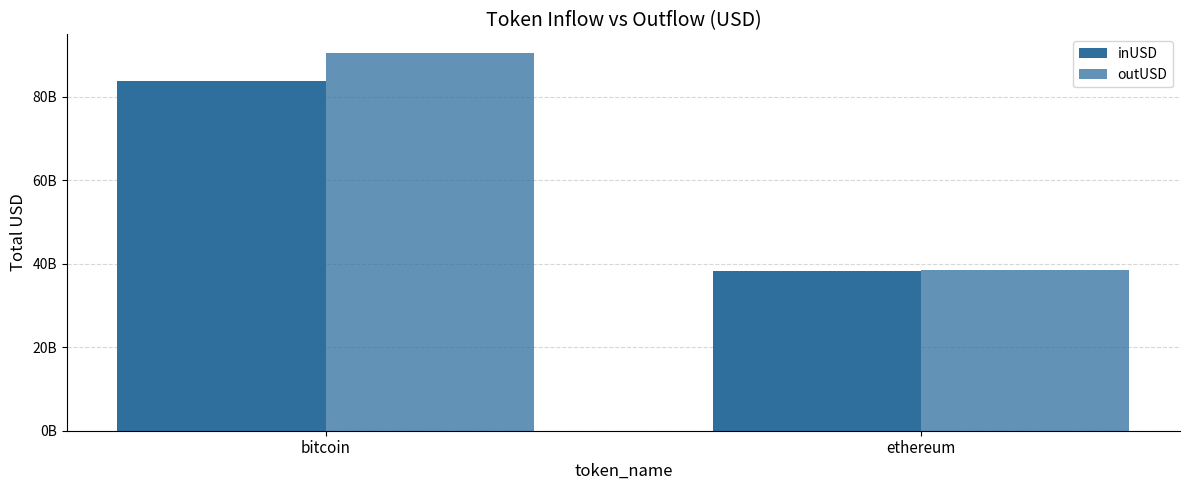

Does the chart contain any negative values?

No